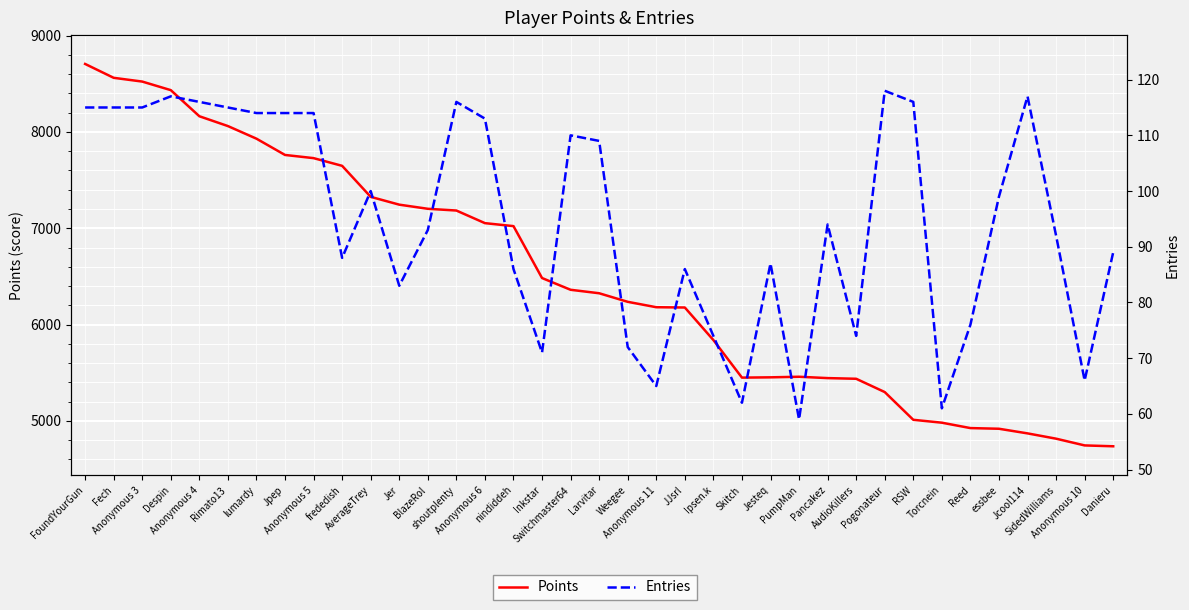

Reading right to left, extract all data points from this chart.

Points: 4736	4745	4815	4870	4918	4925	4981	5011	5299	5437	5444	5458	5452	5449	5839	6177	6180	6236	6325	6361	6483	7022	7053	7184	7202	7245	7326	7648	7728	7761	7930	8061	8163	8434	8523	8562	8706
Entries: 89	66	92	117	99	76	61	116	118	74	94	59	87	62	74	86	65	72	109	110	71	86	113	116	93	83	100	88	114	114	114	115	116	117	115	115	115